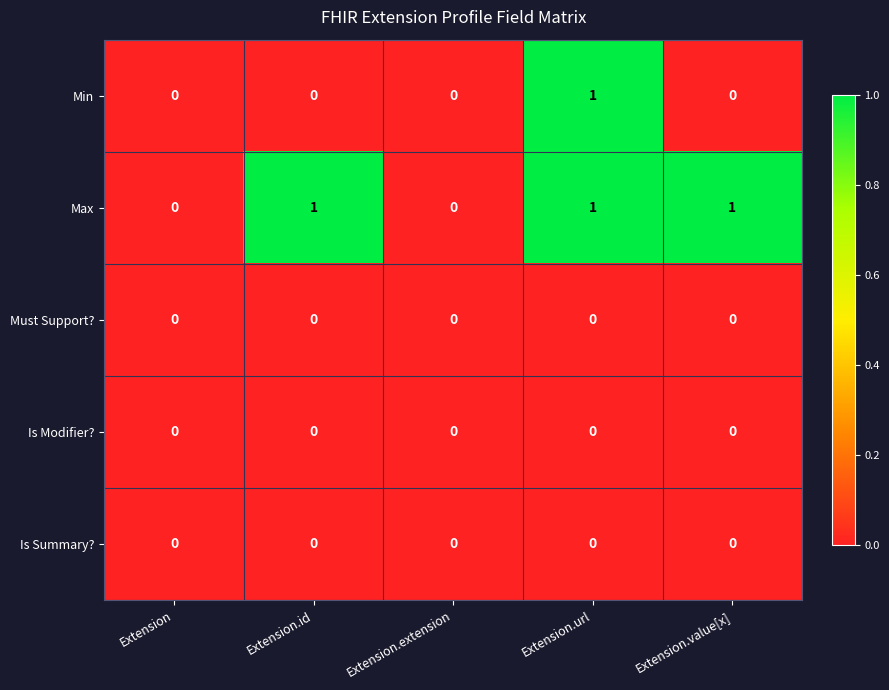

At which category is the sum across all series the highest?

Extension.url